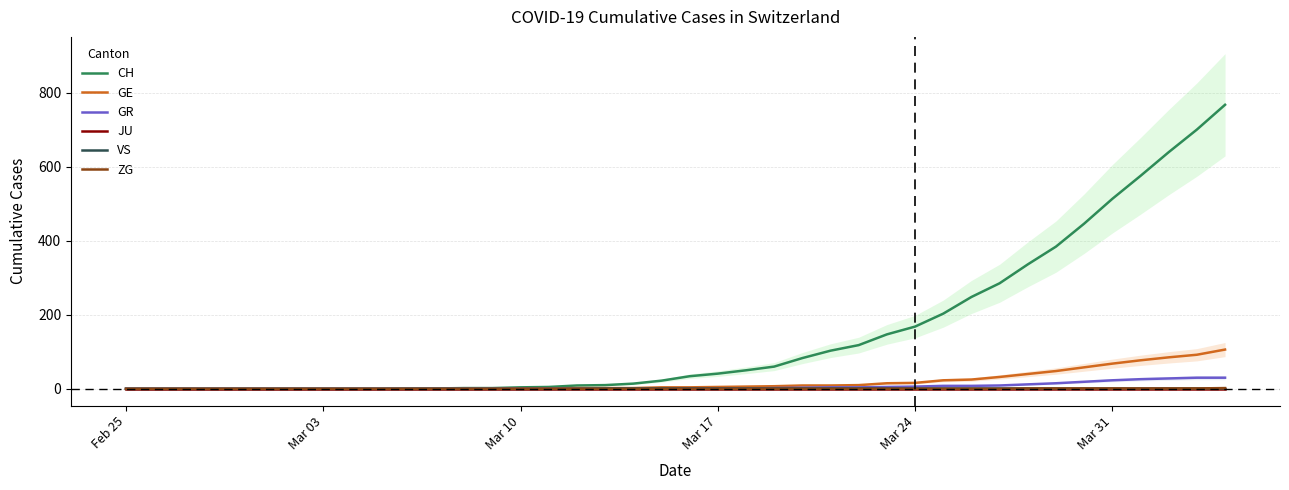

Which series has the largest range (max minus min)?

CH